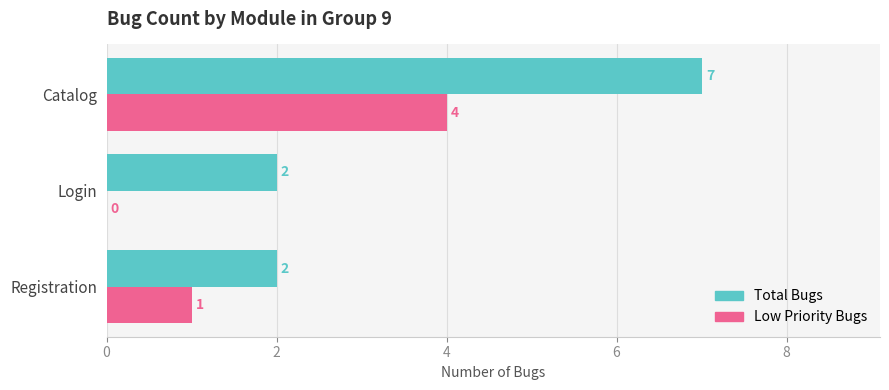

Is the value of Low Priority Bugs at Registration greater than the value of Total Bugs at Catalog?

No